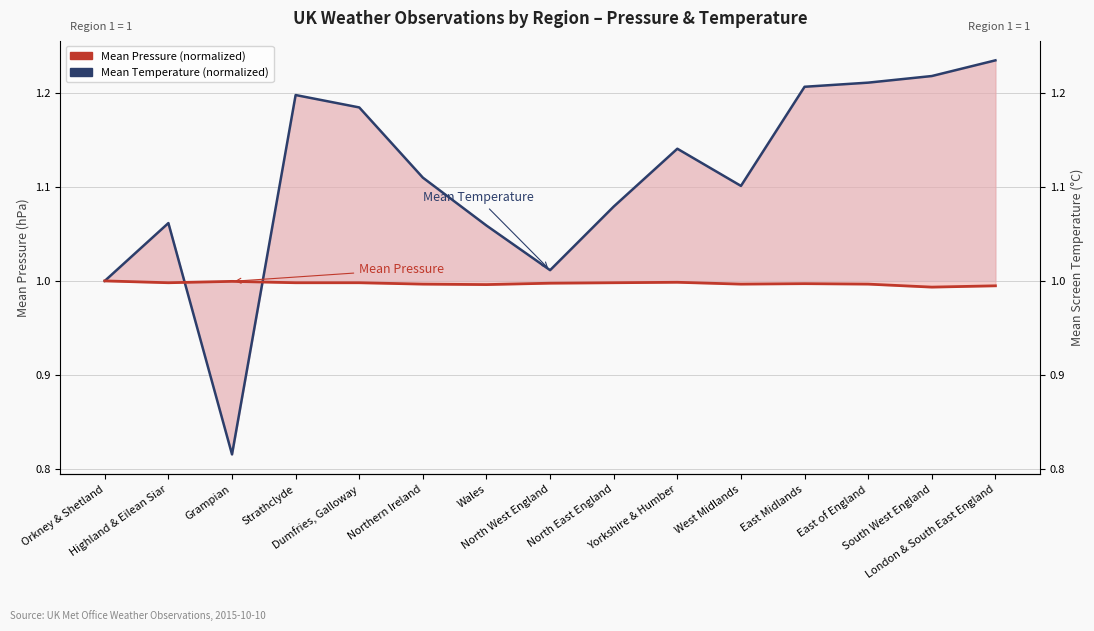

At which label is Mean Pressure (normalized) closest to 0?

South West England